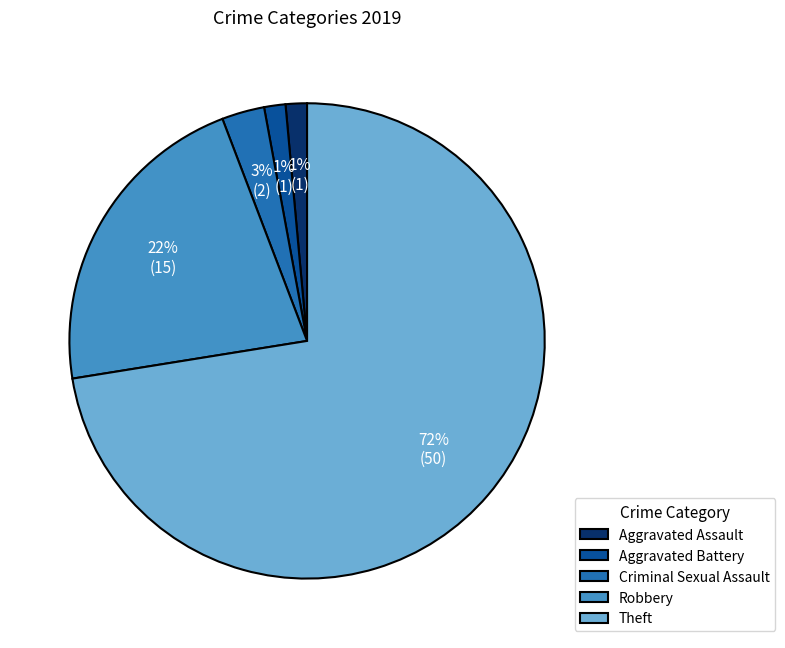

Does Criminal Sexual Assault represent more than half of the total?

No